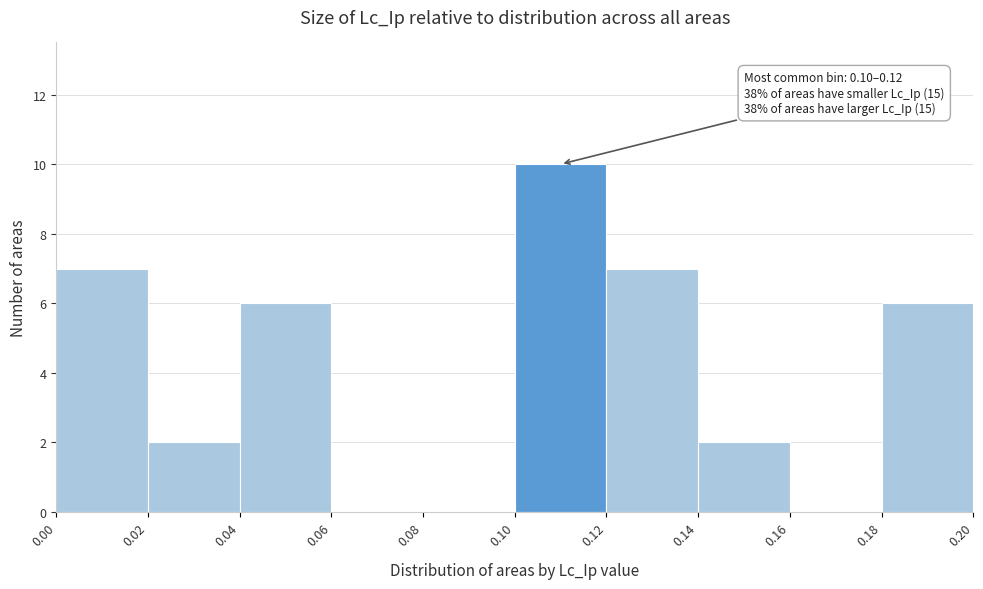

Which range on the x-axis has the tallest bar?

0.10 to 0.12